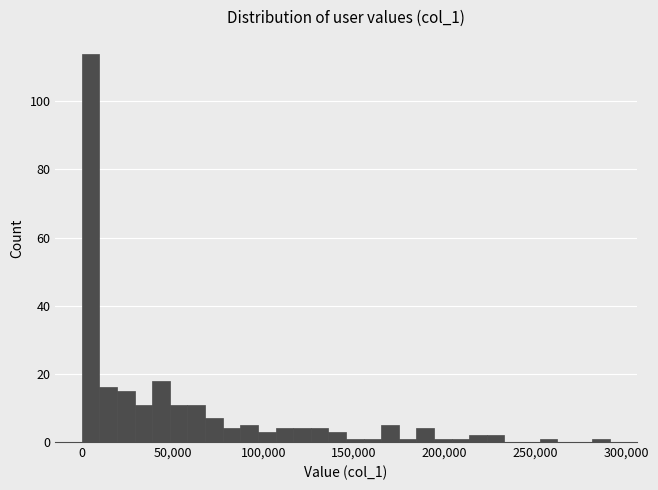

Around what value on the x-axis is the tallest bar? Give the approximate position of its centre, as read against the axis.

5000